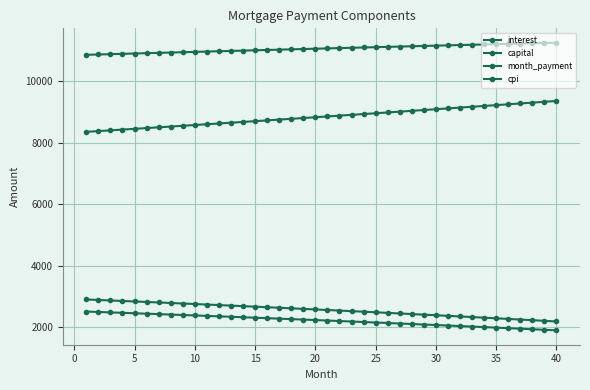

How many categories are shown in the chart?

40